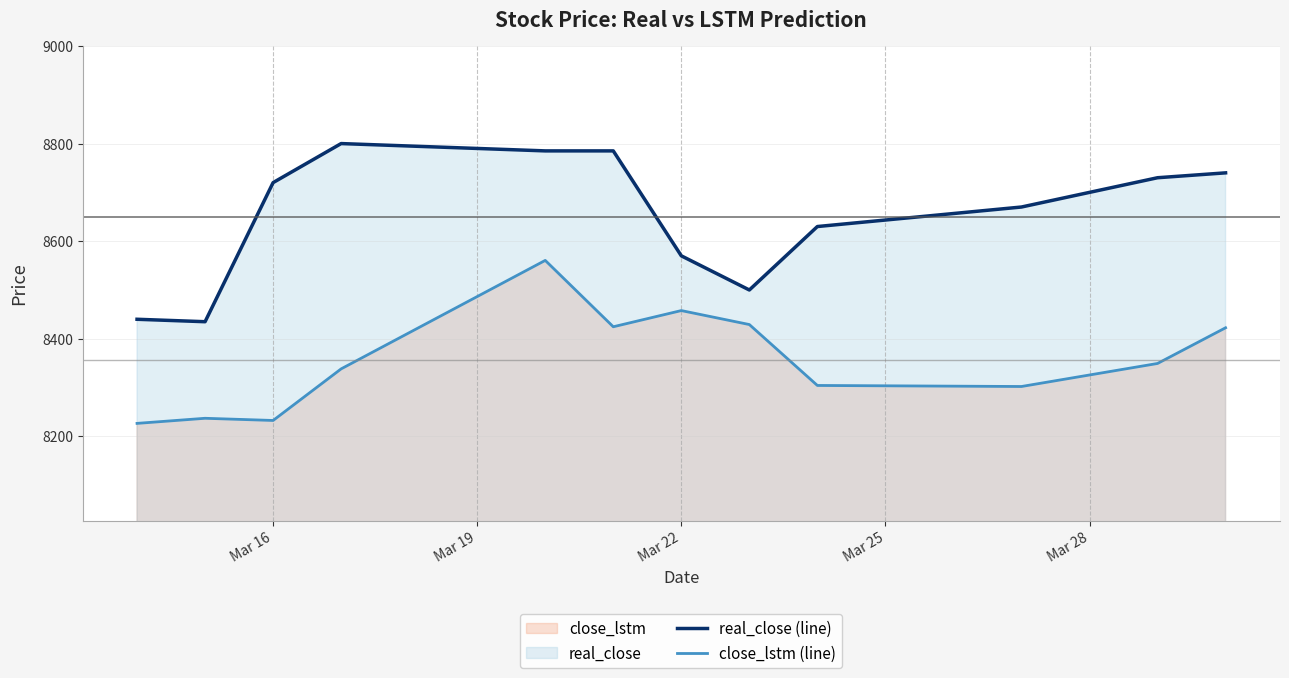

True or false: close_lstm (line) and real_close (line) intersect in this chart.

False